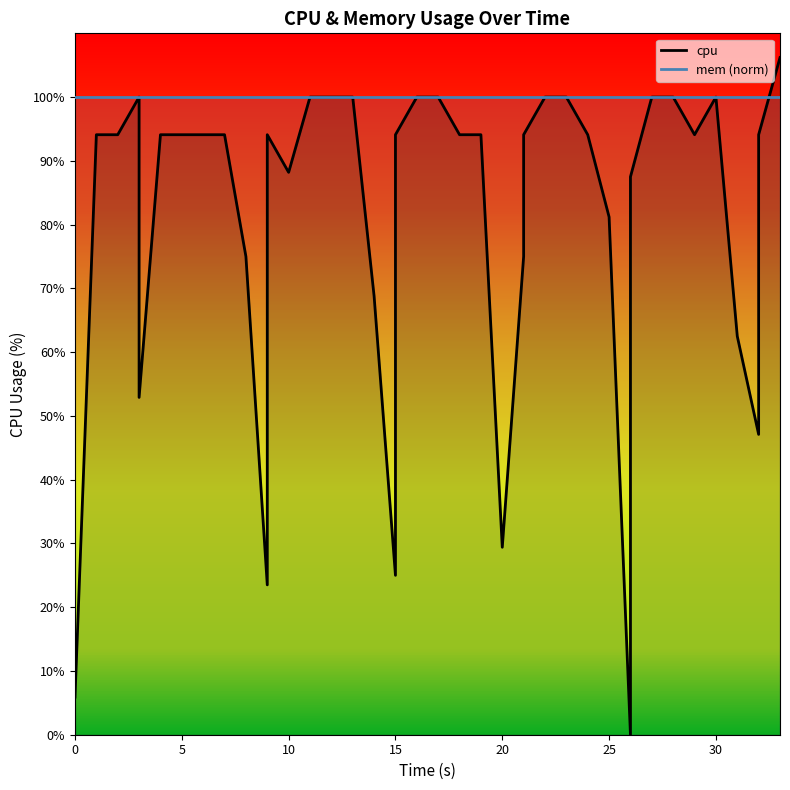

How many interior local peaks (higher than both neighbors) does the data have?

3